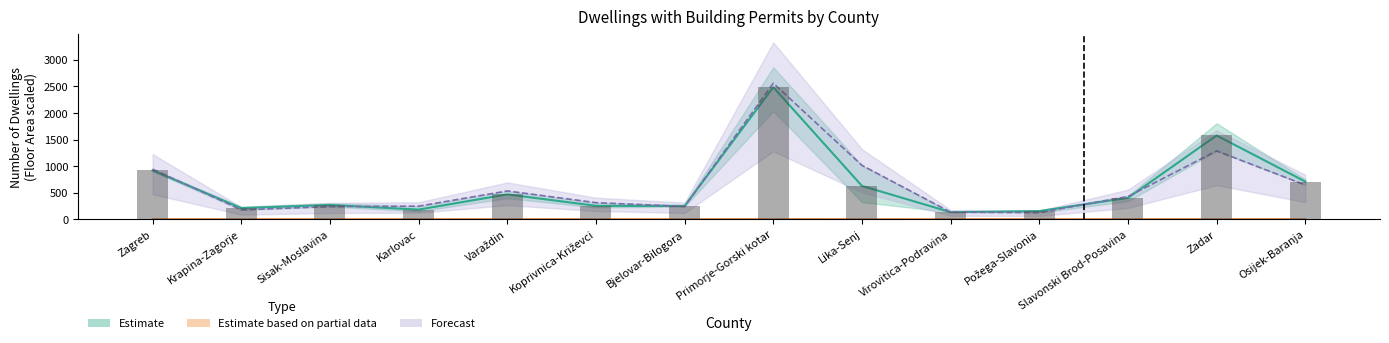

What is the maximum value shown in the chart?

2559.0